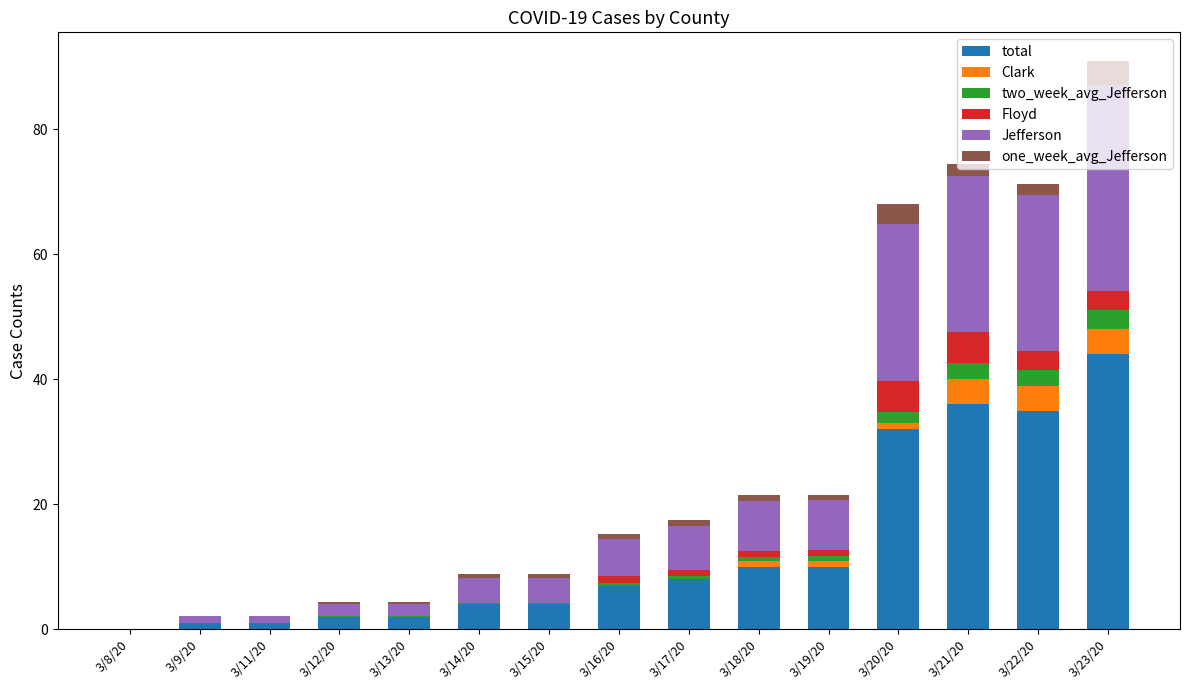

At which category is the sum across all series the highest?

3/23/20